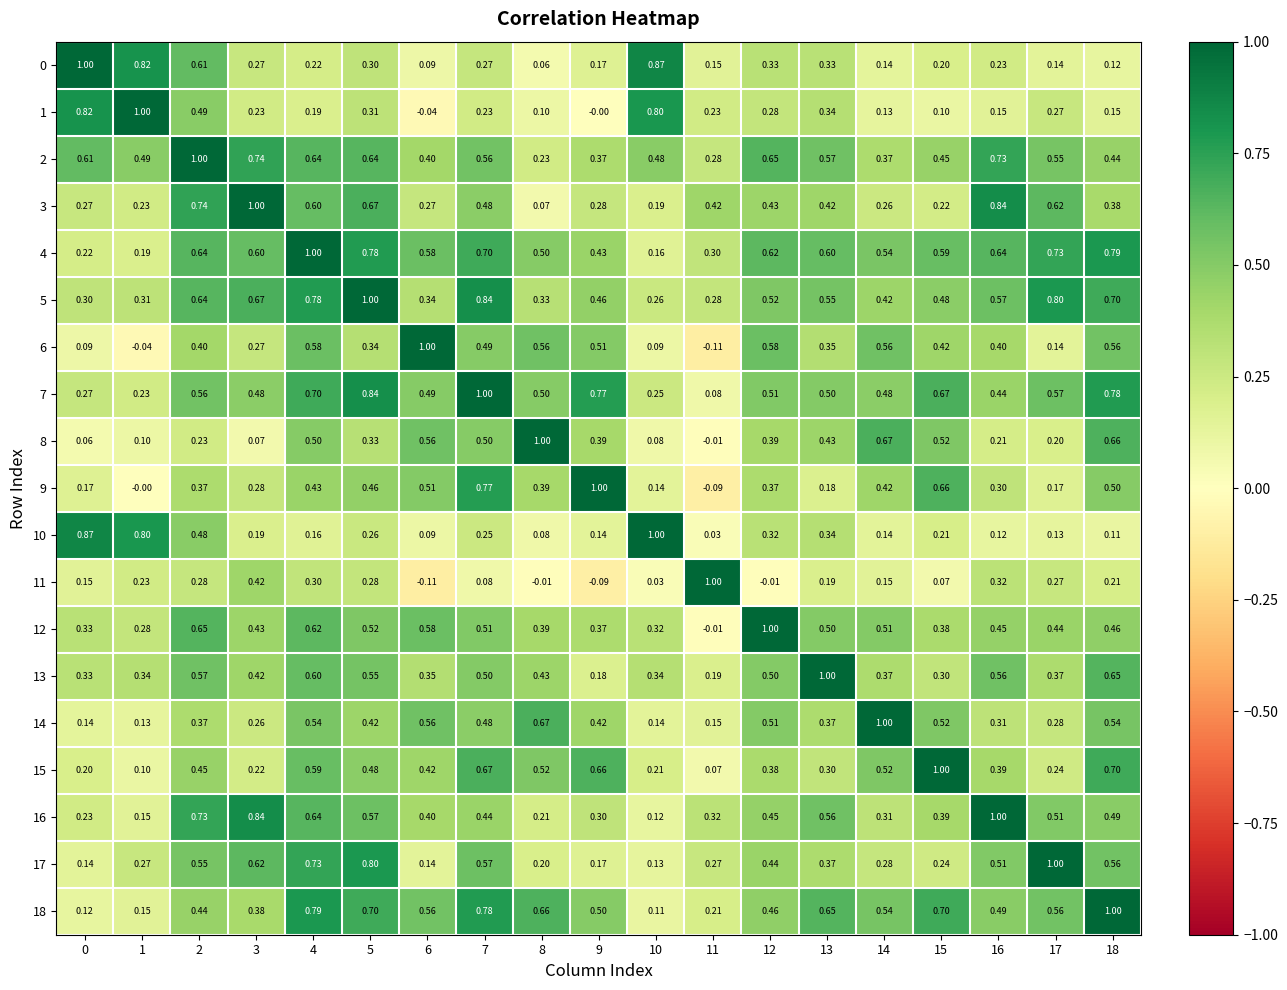

Is the value of 1 at 15 greater than the value of 13 at 5?

No